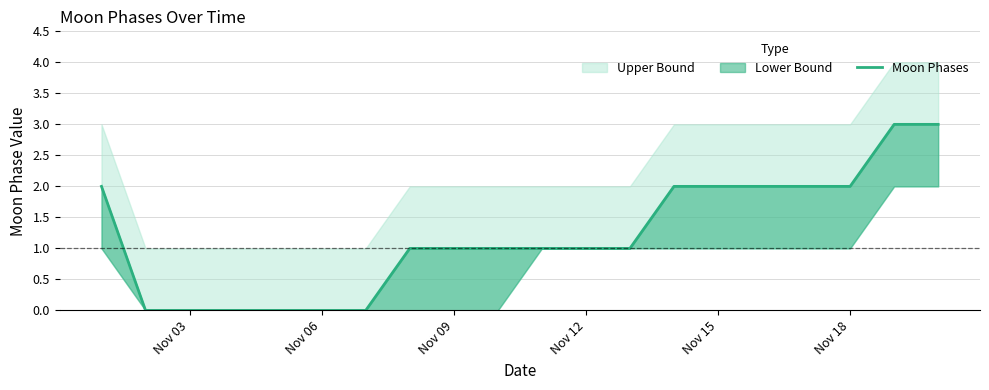

What is the average value?

1